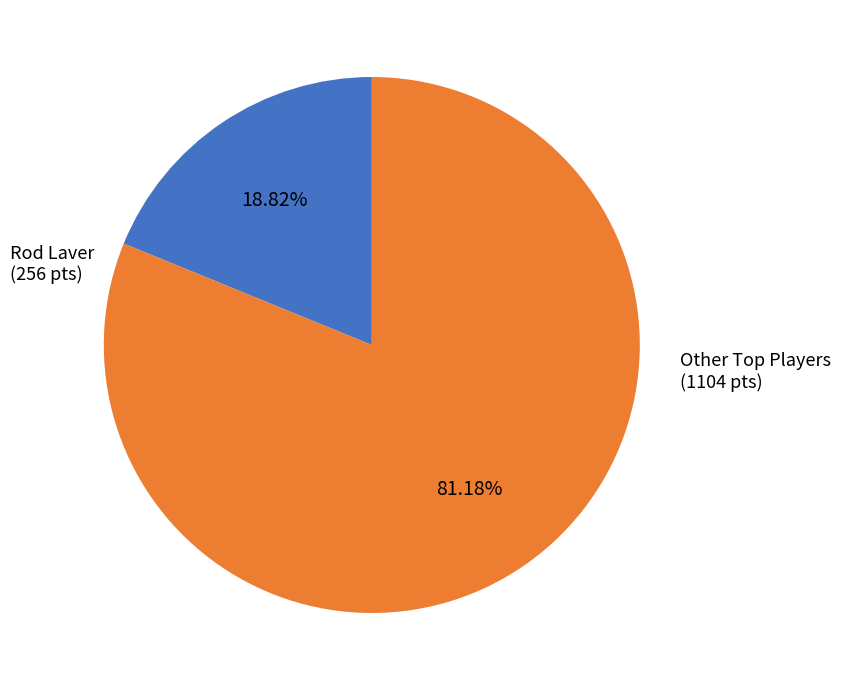

Is there any slice that represents more than half of the pie?

Yes